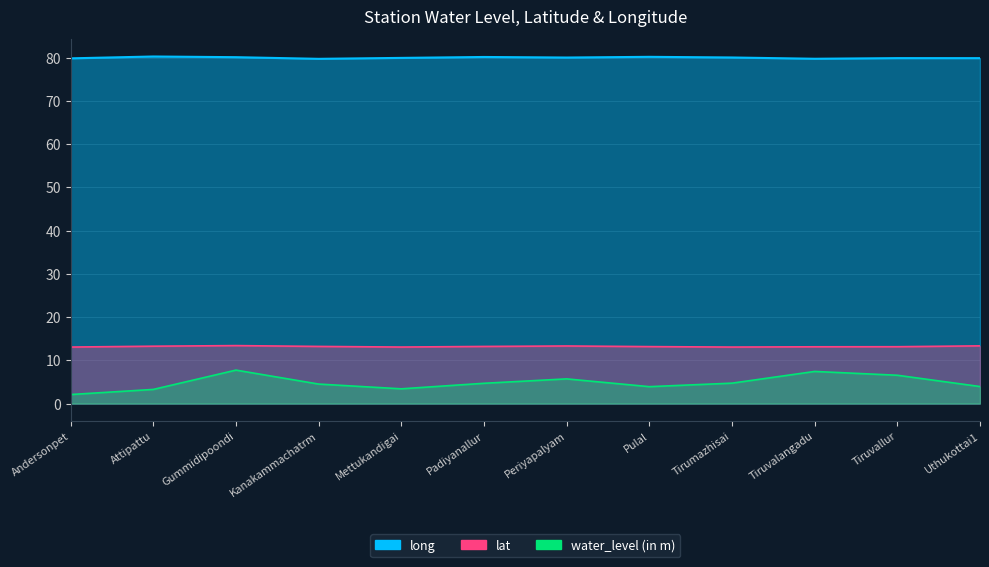

What is the sum of the long values at Gummidipoondi and Mettukandigai?

160.1